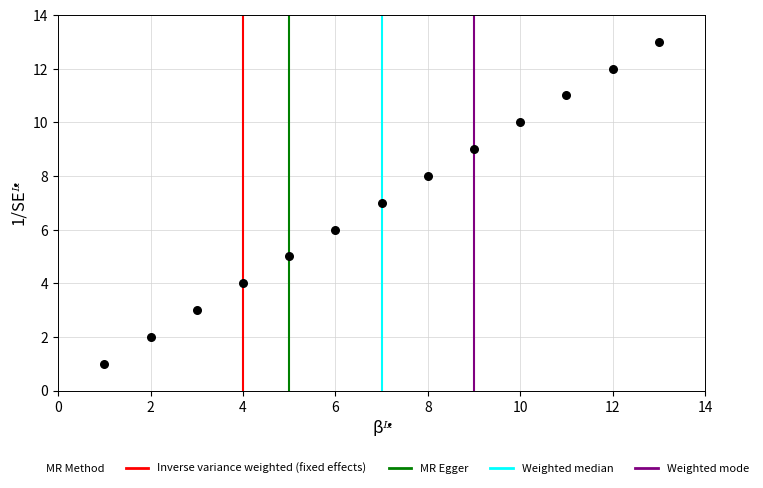

What is the range of X values (max minus min)?

12